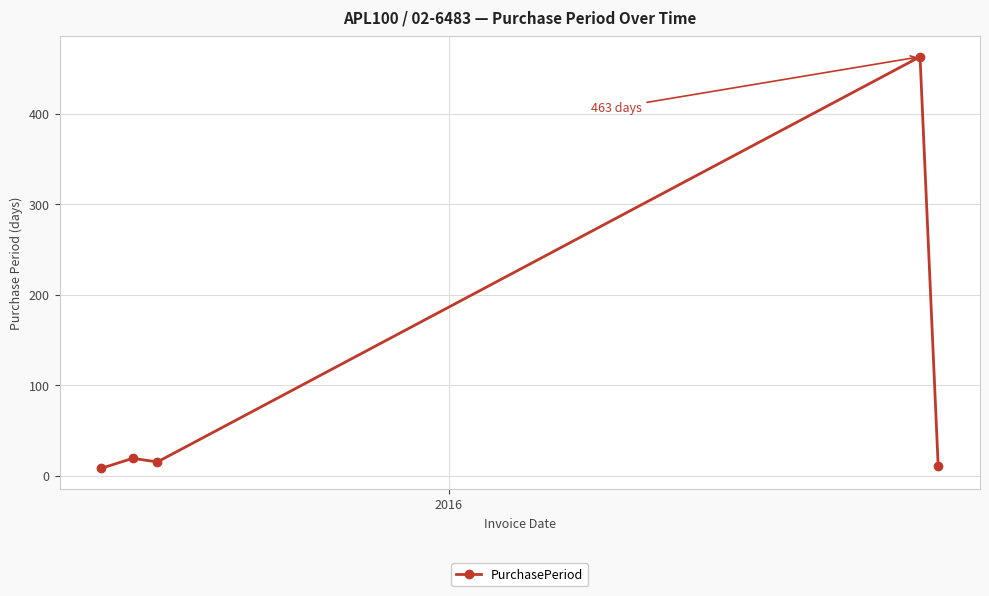

What is the average value?

103